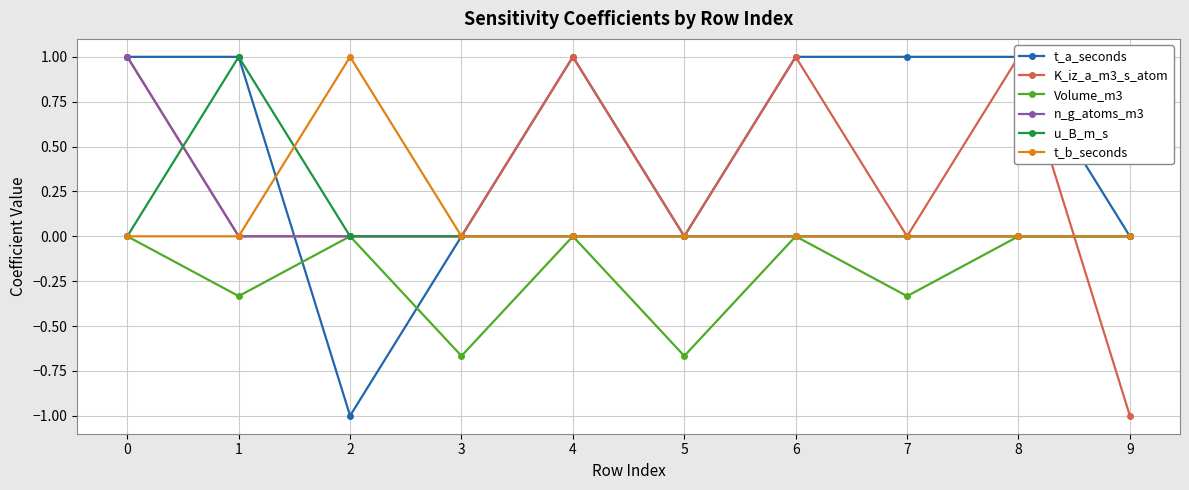

Which series has the largest total across all categories?

t_a_seconds